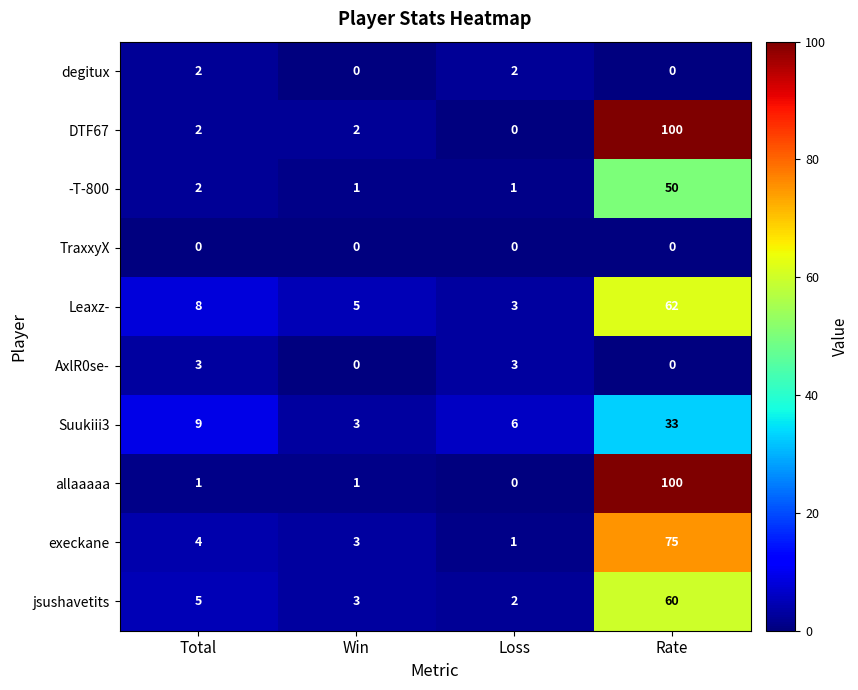

What is the lowest value of the Suukiii3 series?

3